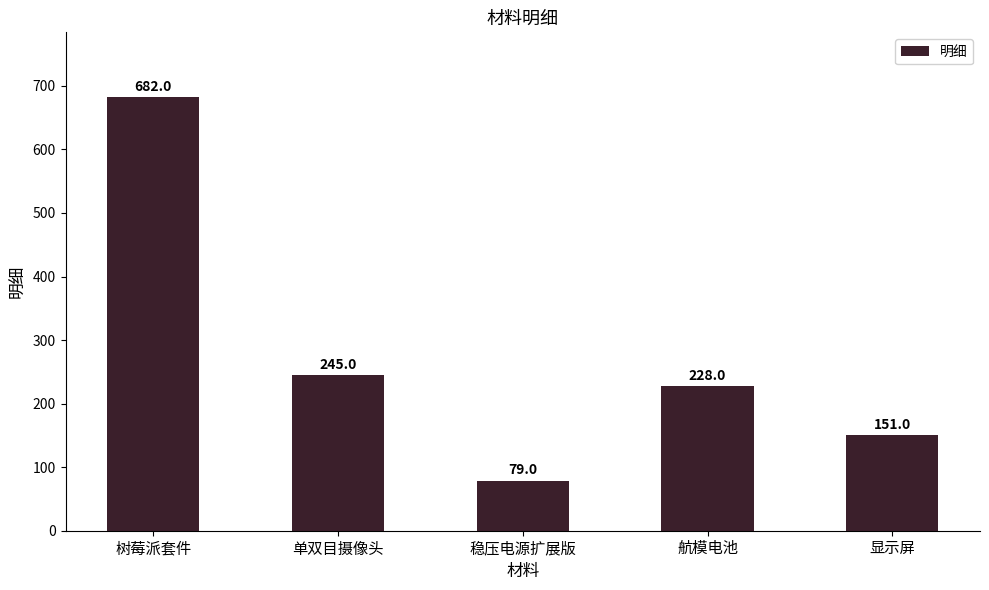

Rank the categories by value from lowest to highest.

稳压电源扩展版, 显示屏, 航模电池, 单双目摄像头, 树莓派套件